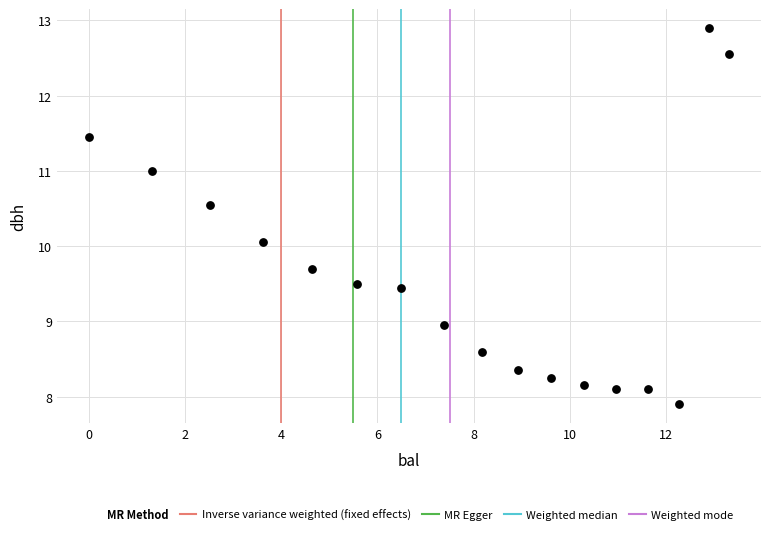

What is the range of X values (max minus min)?

13.3